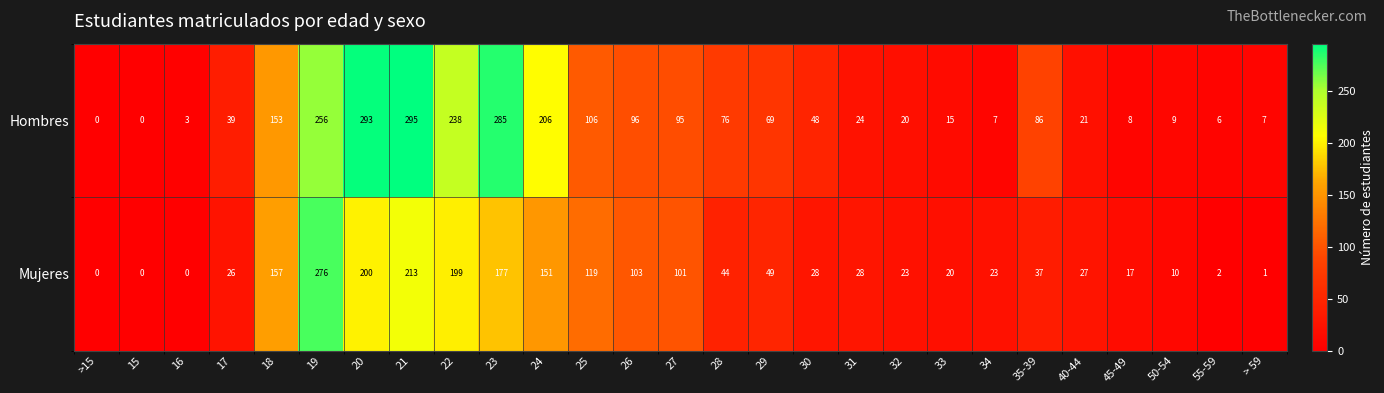

Count the number of categories in the chart.

27